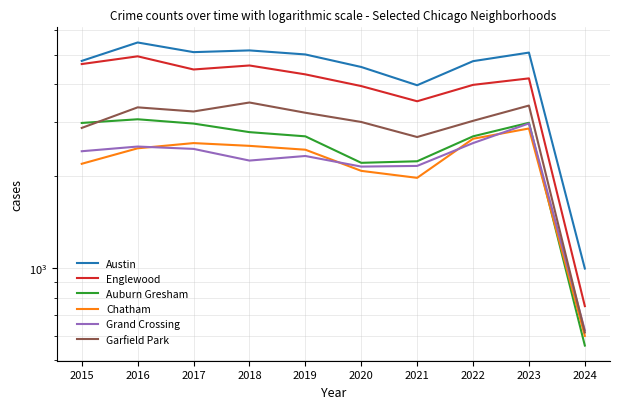

Is it true that Auburn Gresham equals 557 at 2024?

True